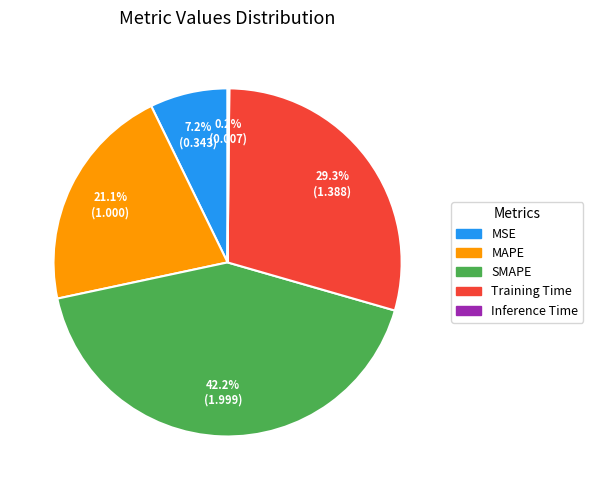

What portion of the pie excludes MSE?

92.8%